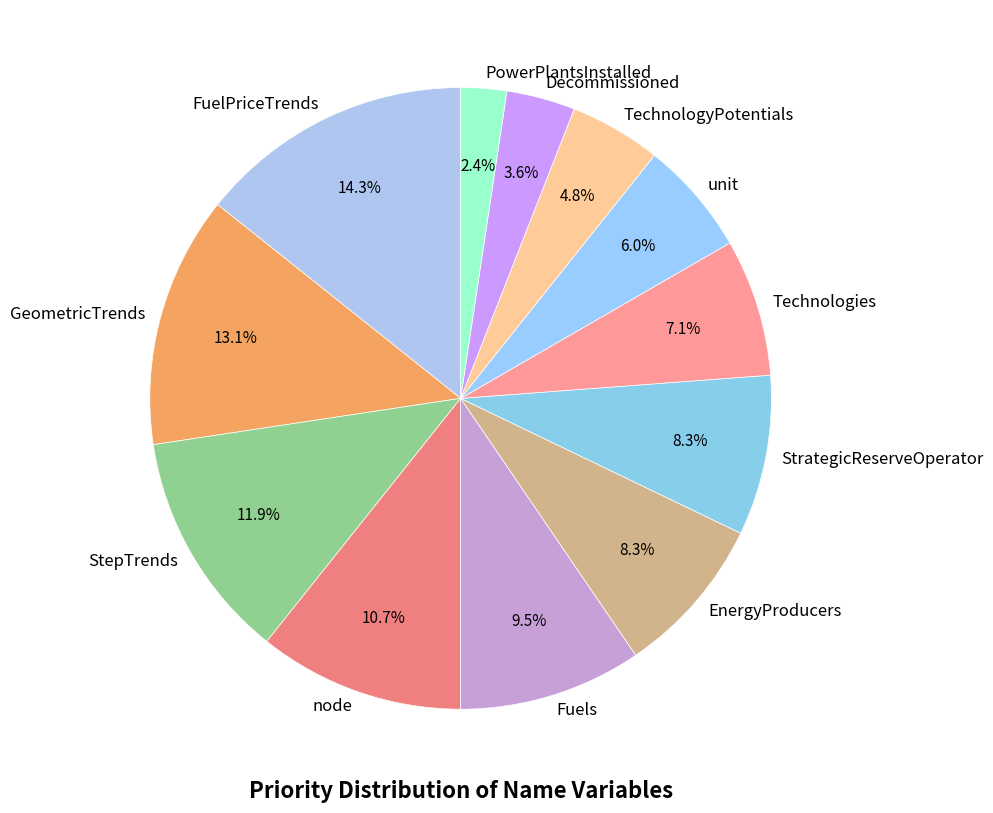

How many slices are in this pie chart?

12